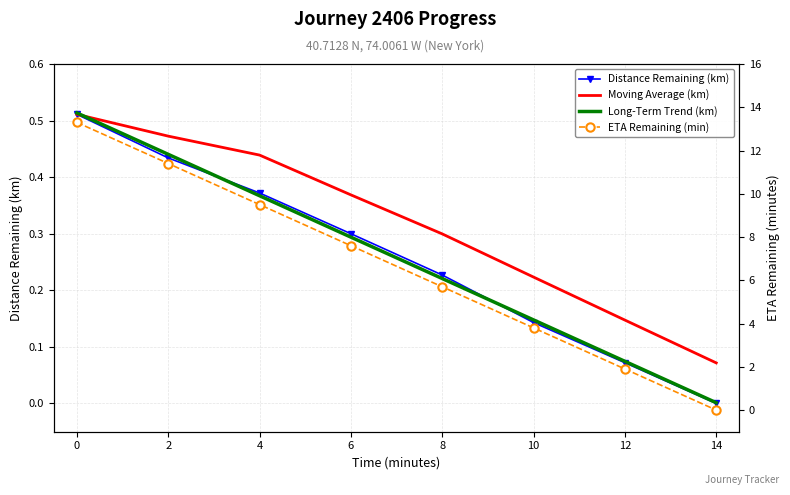

What is the greatest value displayed?

13.3